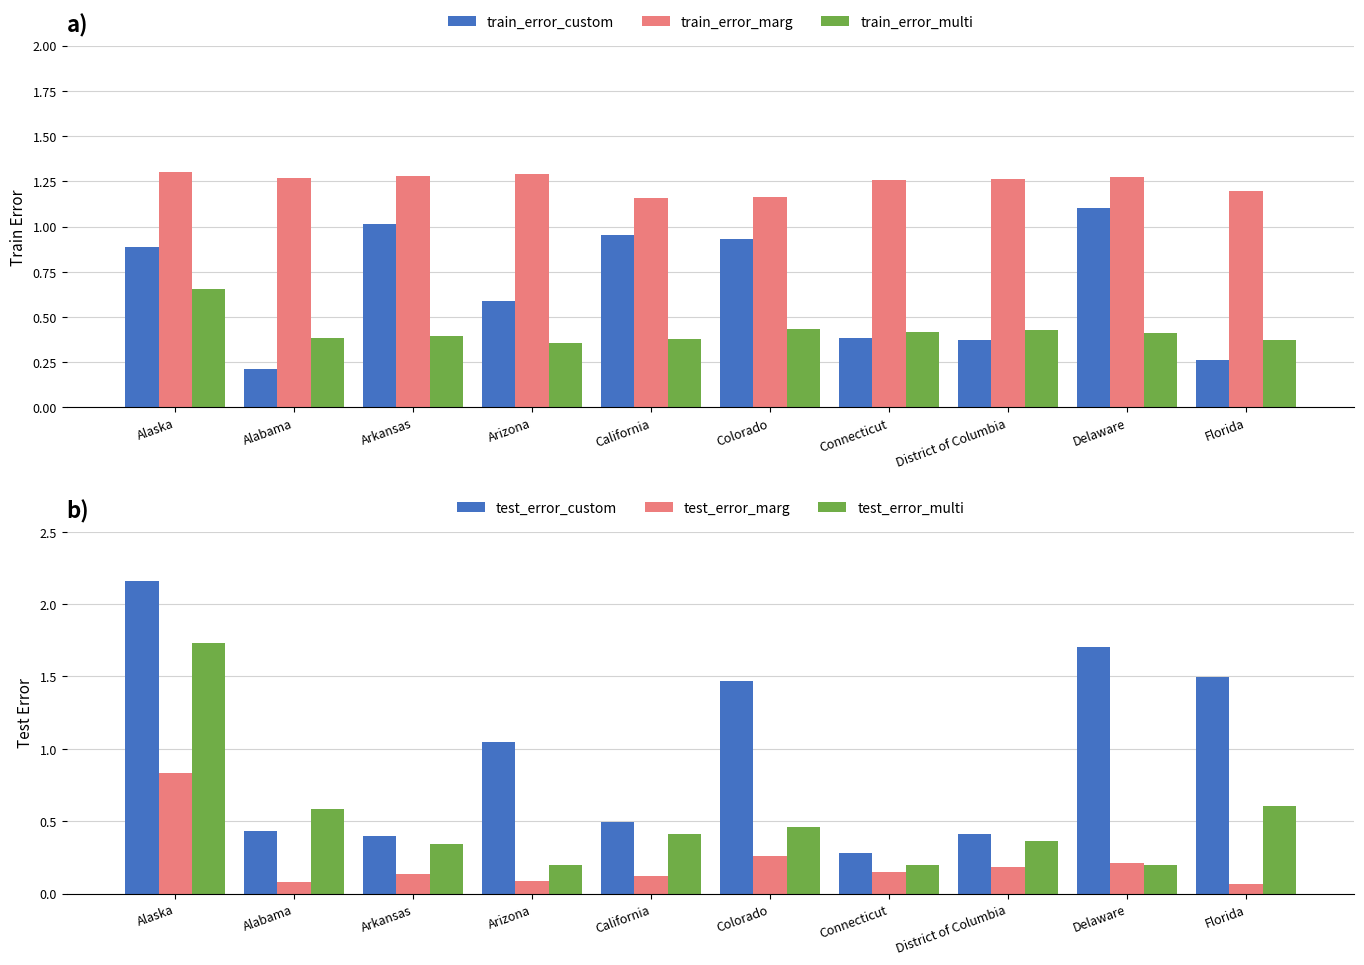

What is the label of the 4th bar from the left?

Arizona